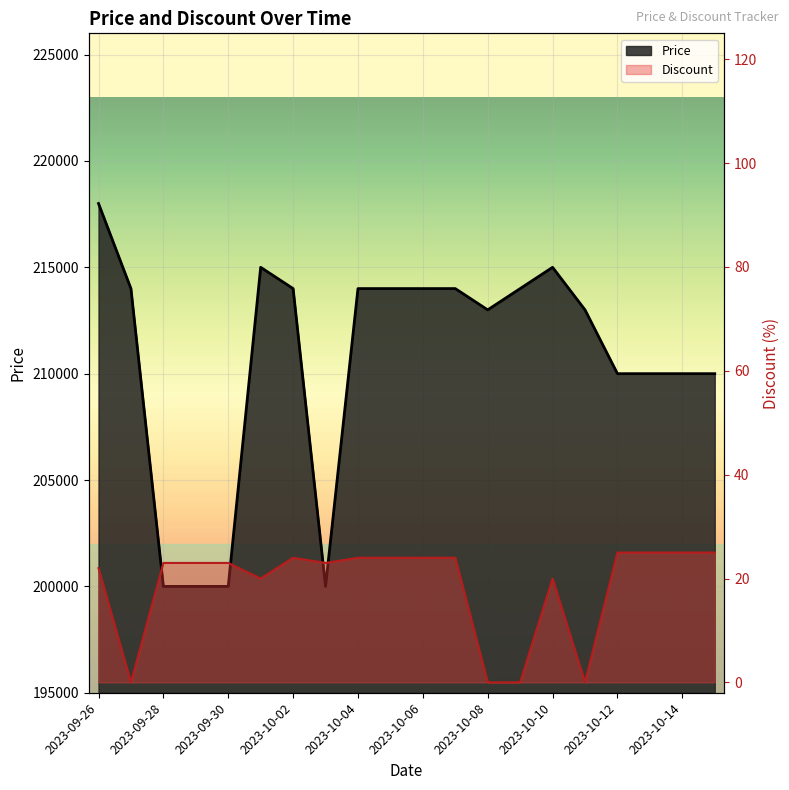

What is the difference between the Discount values at 2023-10-04 and 2023-10-15?

1